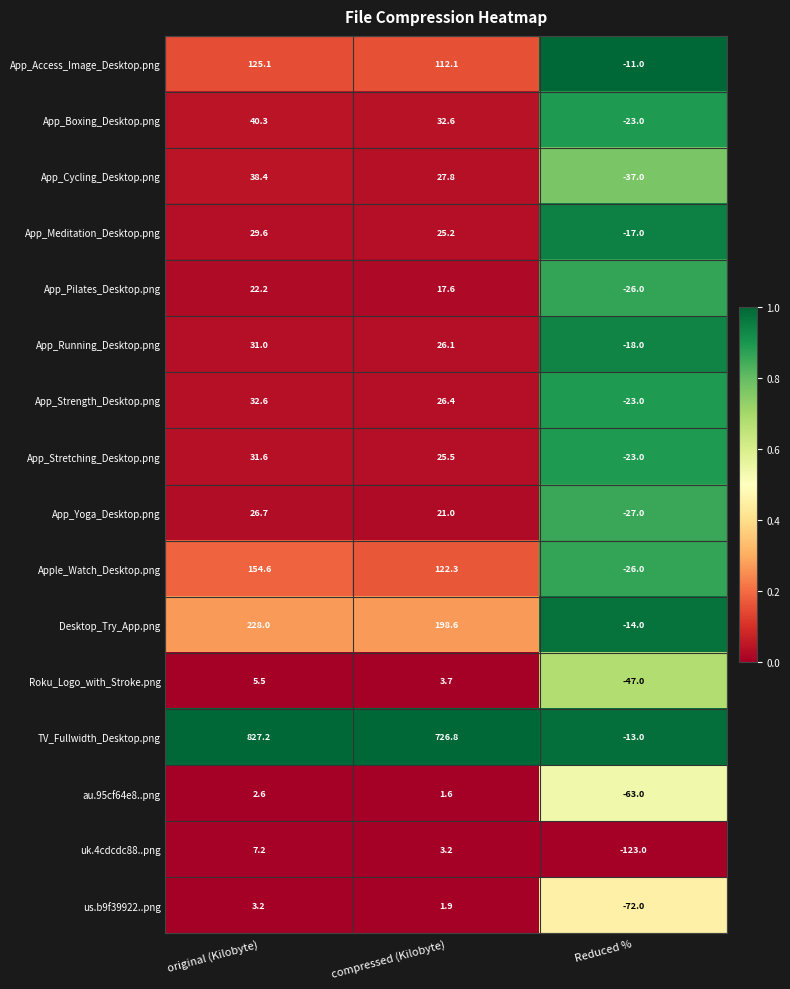

Which series changed the most between original (Kilobyte) and compressed (Kilobyte)?

TV_Fullwidth_Desktop.png